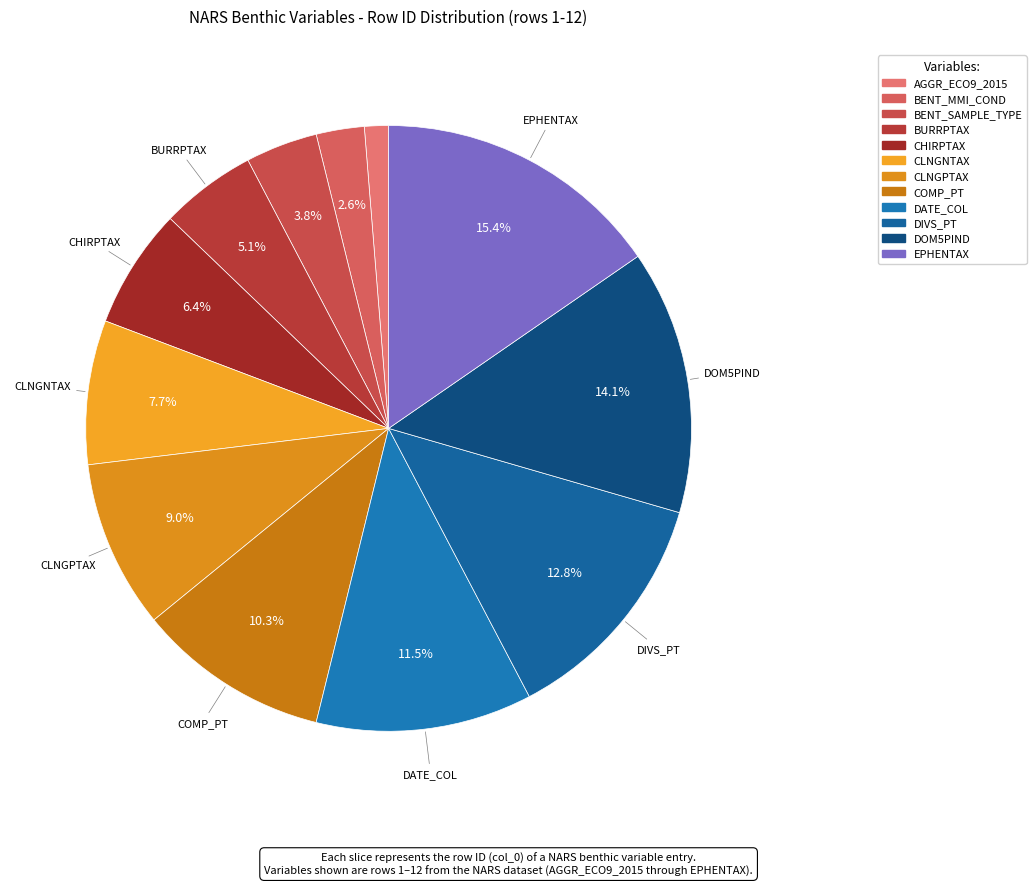

To the nearest percent, what is the combined percentage of EPHENTAX and AGGR_ECO9_2015?

17%